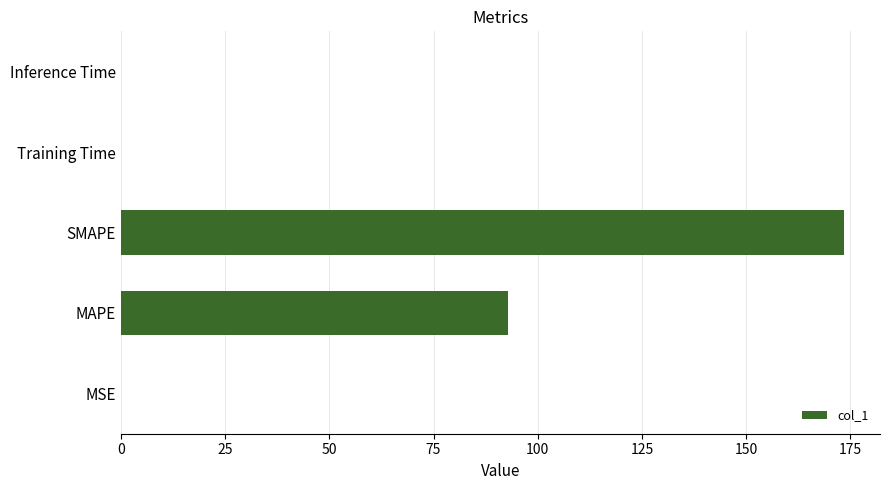

Are the bars horizontal?

Yes